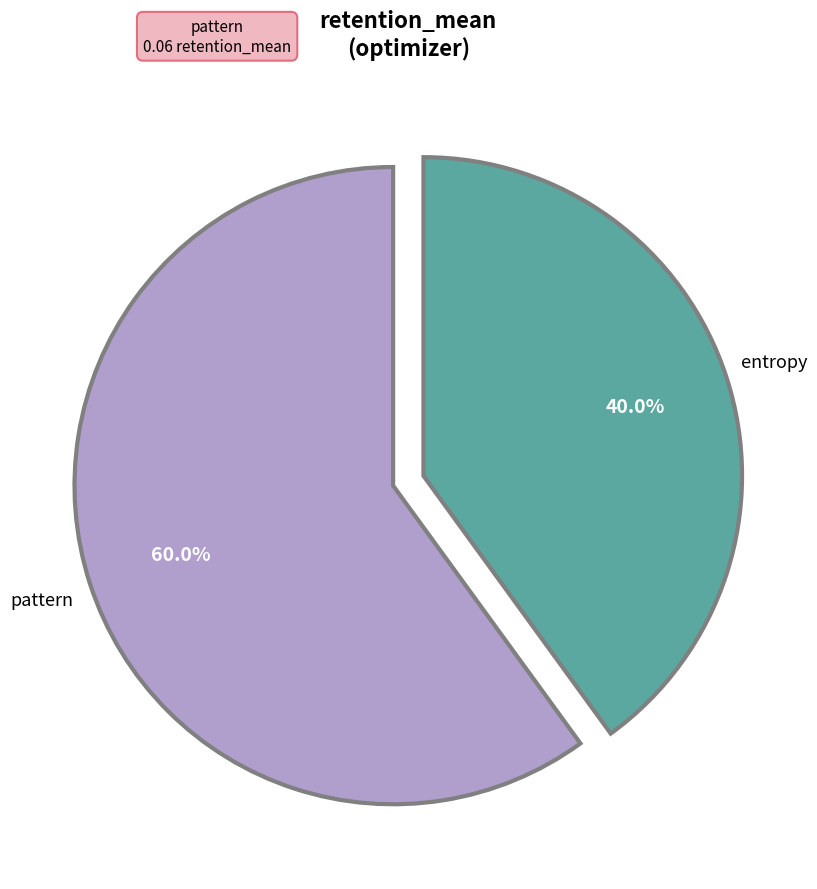

Is there any slice that represents more than half of the pie?

Yes